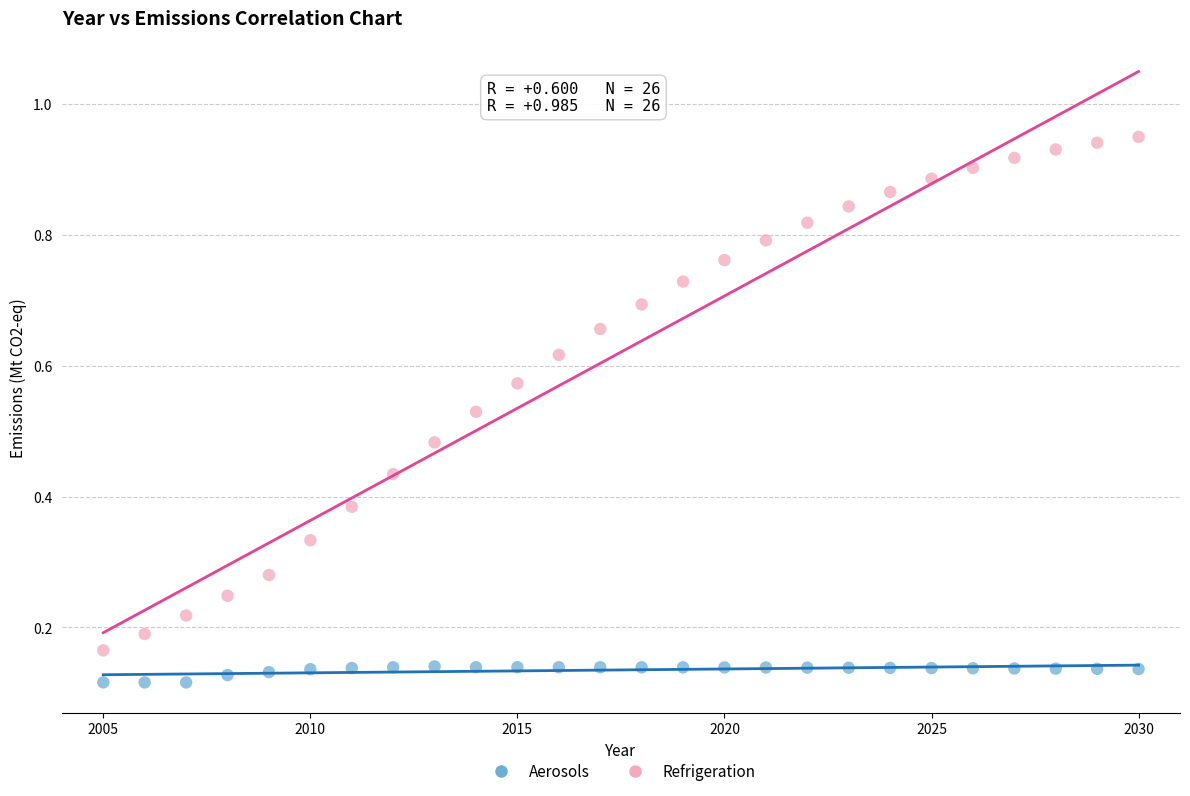

What is the X range (max minus min) for the scatter plot?

25.0